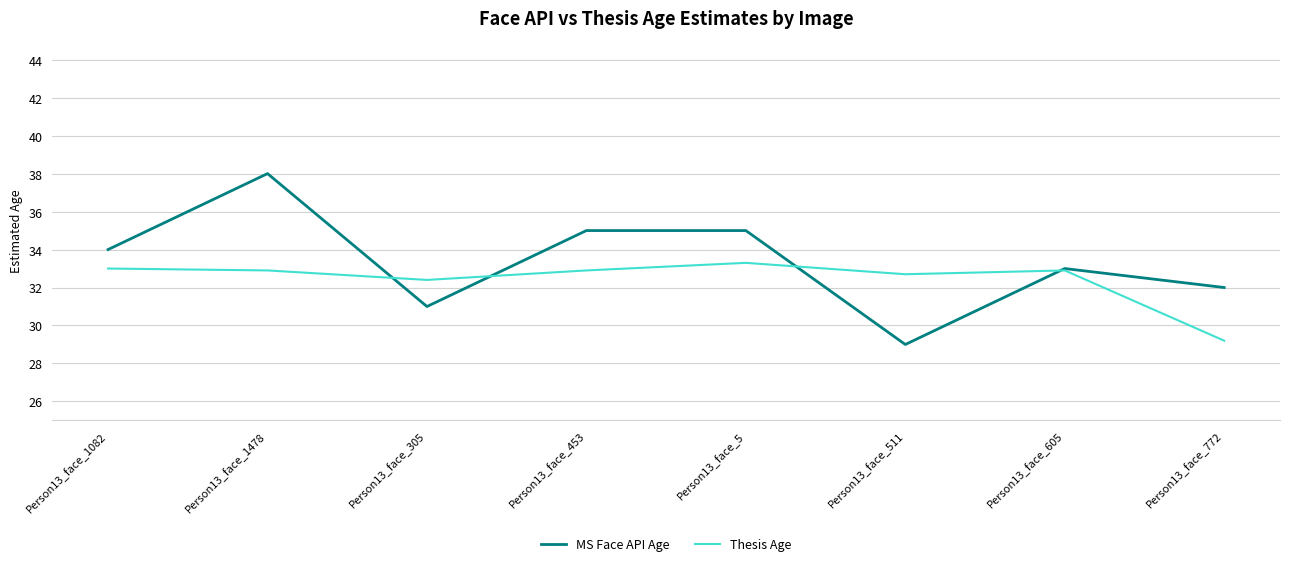

The value of Thesis Age at Person13_face_5 is 33.3. True or false?

True